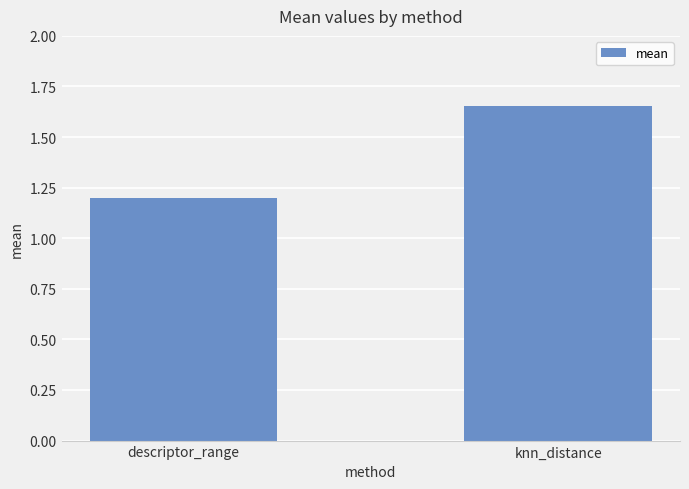

What is the label of the 2nd bar from the left?

knn_distance